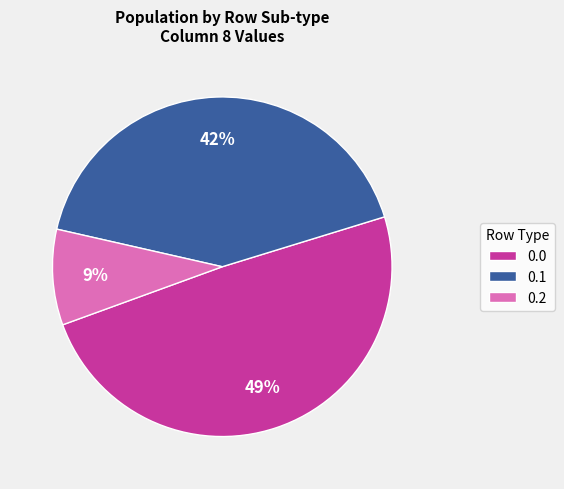

Is the sum of 0.0 and 0.2 greater than half?

Yes